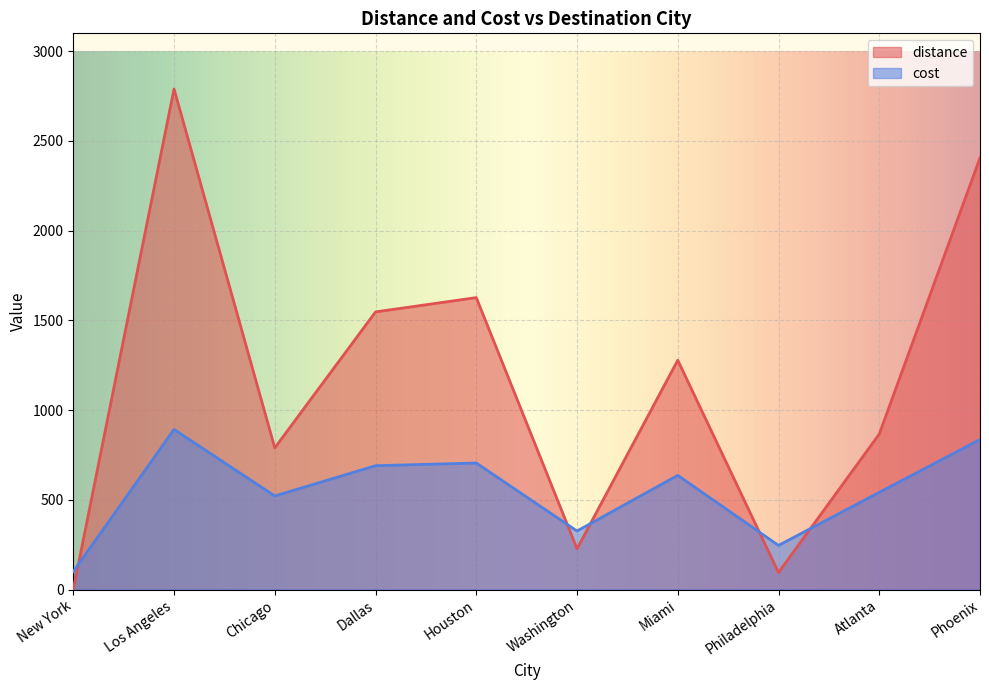

What is the sum of all distance values?

11625.8